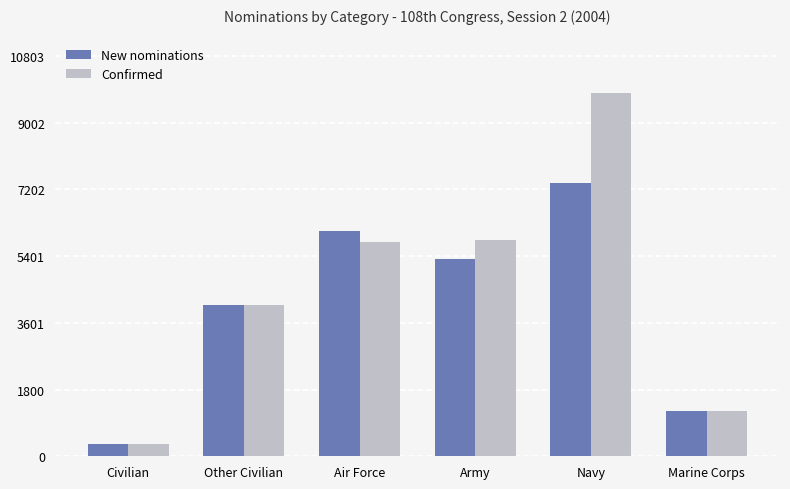

What is the label of the 6th bar from the left?

Marine Corps